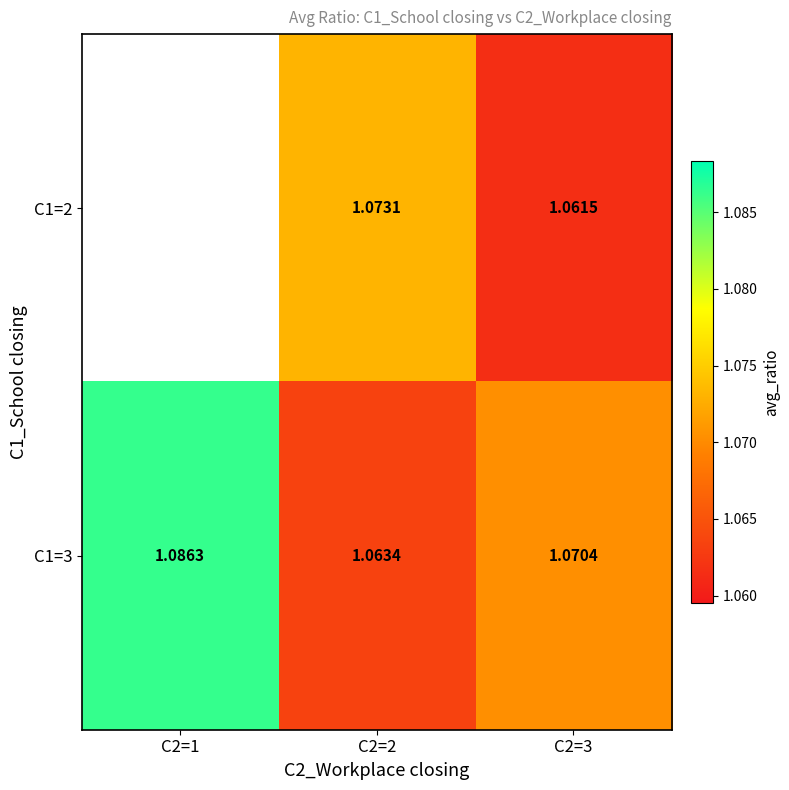

Is the value of C1=2 at C2=3 greater than the value of C1=3 at C2=3?

No